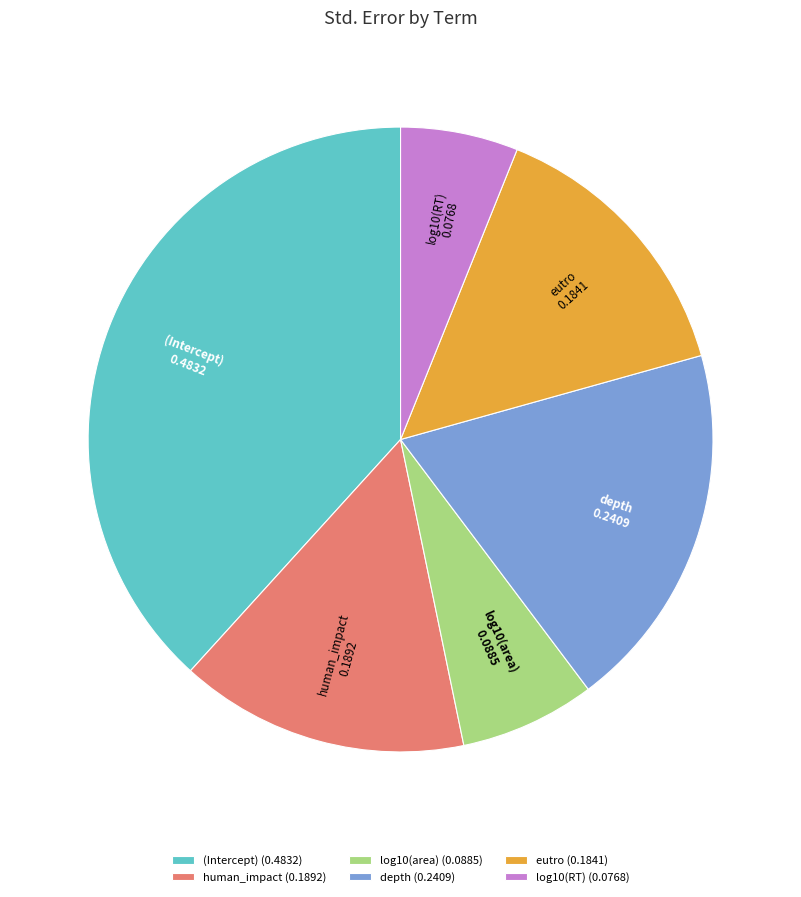

Is the sum of log10(RT) and (Intercept) greater than half?

No